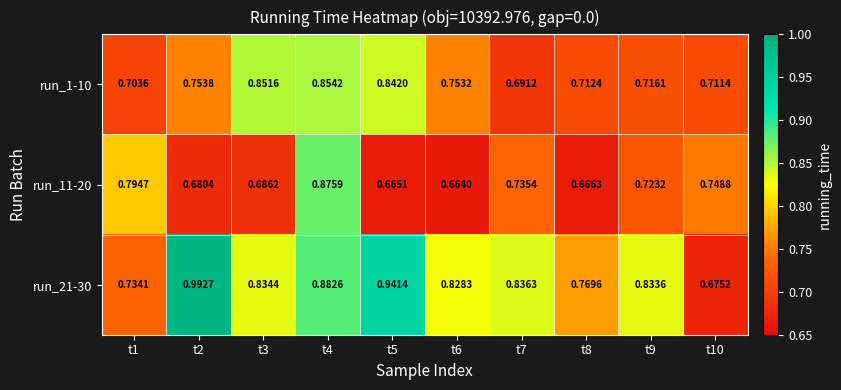

Is the value of run_11-20 at t4 greater than the value of run_1-10 at t8?

Yes